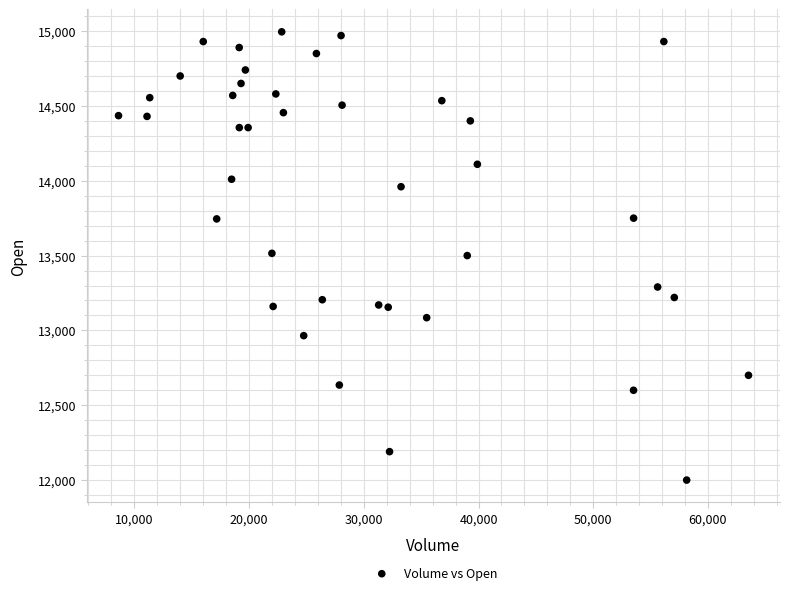

What is the range of Y values (max minus min)?

2995